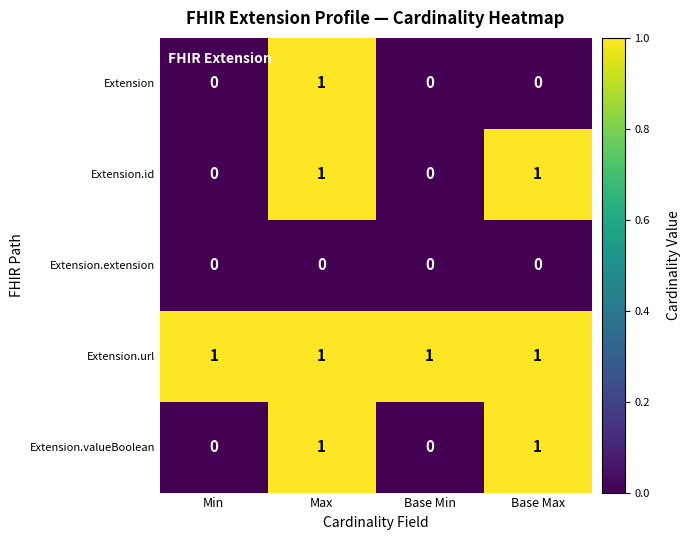

Is the value of Extension.extension at Max greater than the value of Extension.id at Base Max?

No